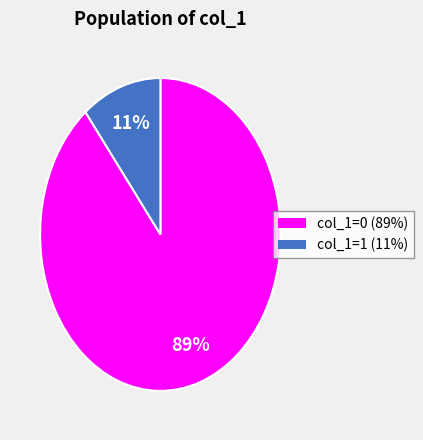

Does any single category account for the majority?

Yes